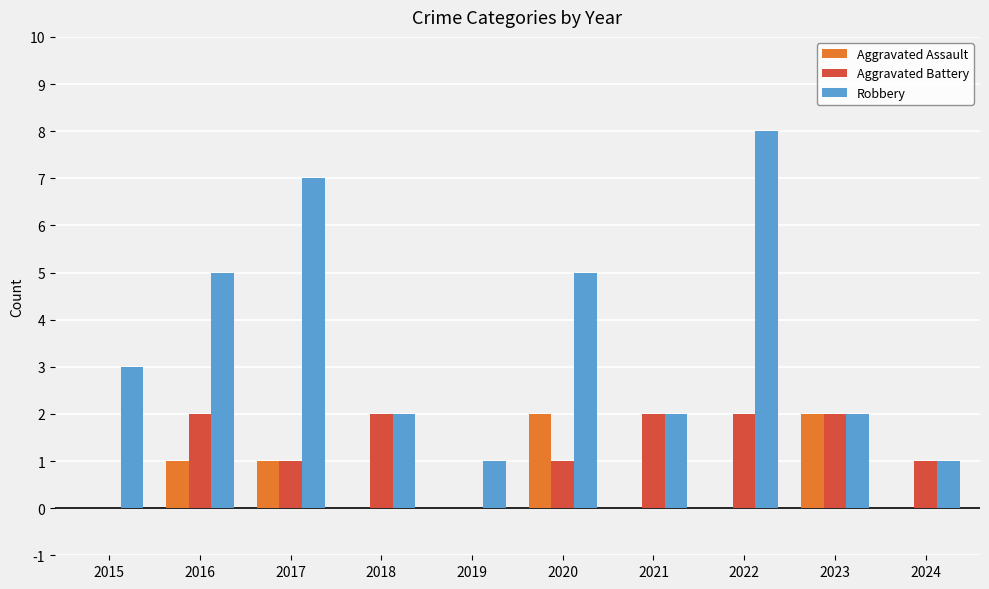

What is the sum of all Aggravated Battery values?

13